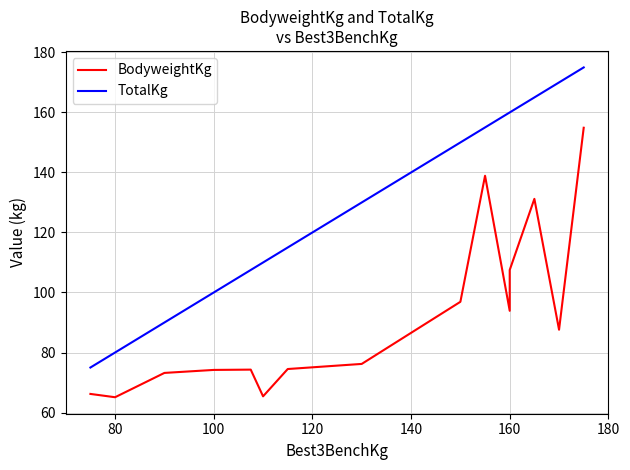

How many data points in BodyweightKg are above 76?

8